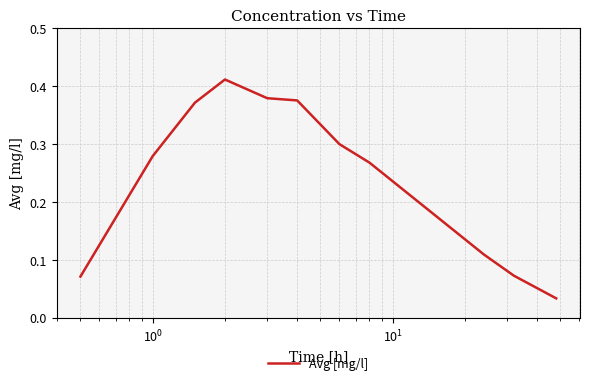

What is the difference between the maximum and second lowest values?

0.3